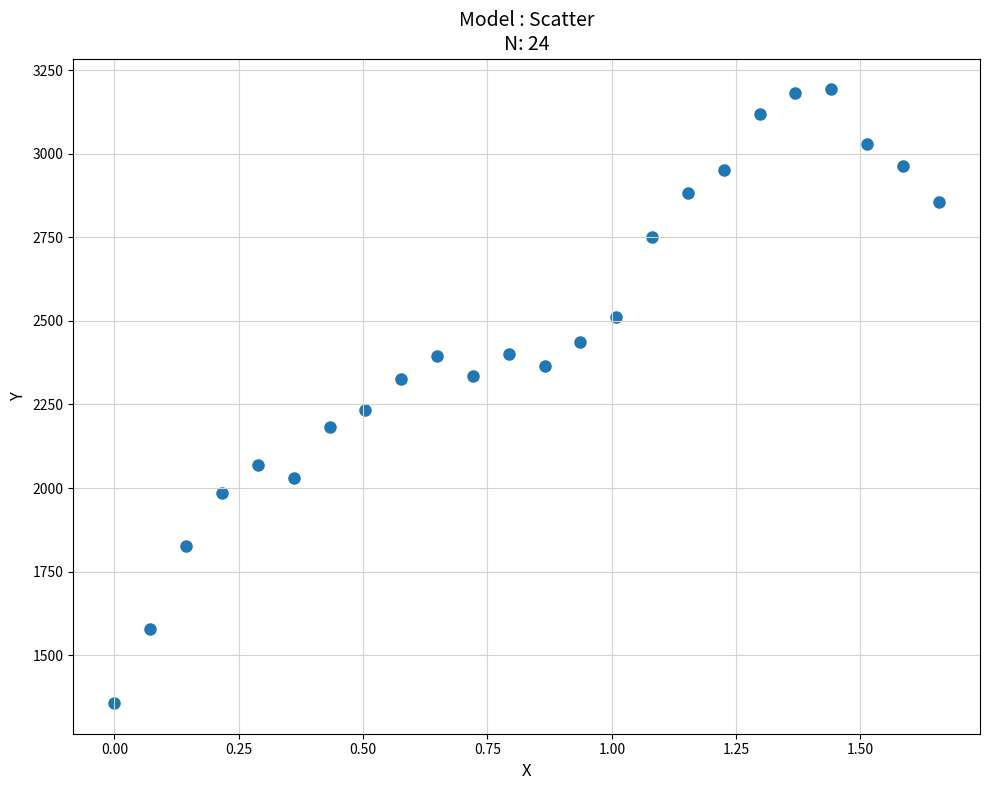

What is the range of X values (max minus min)?

1.7